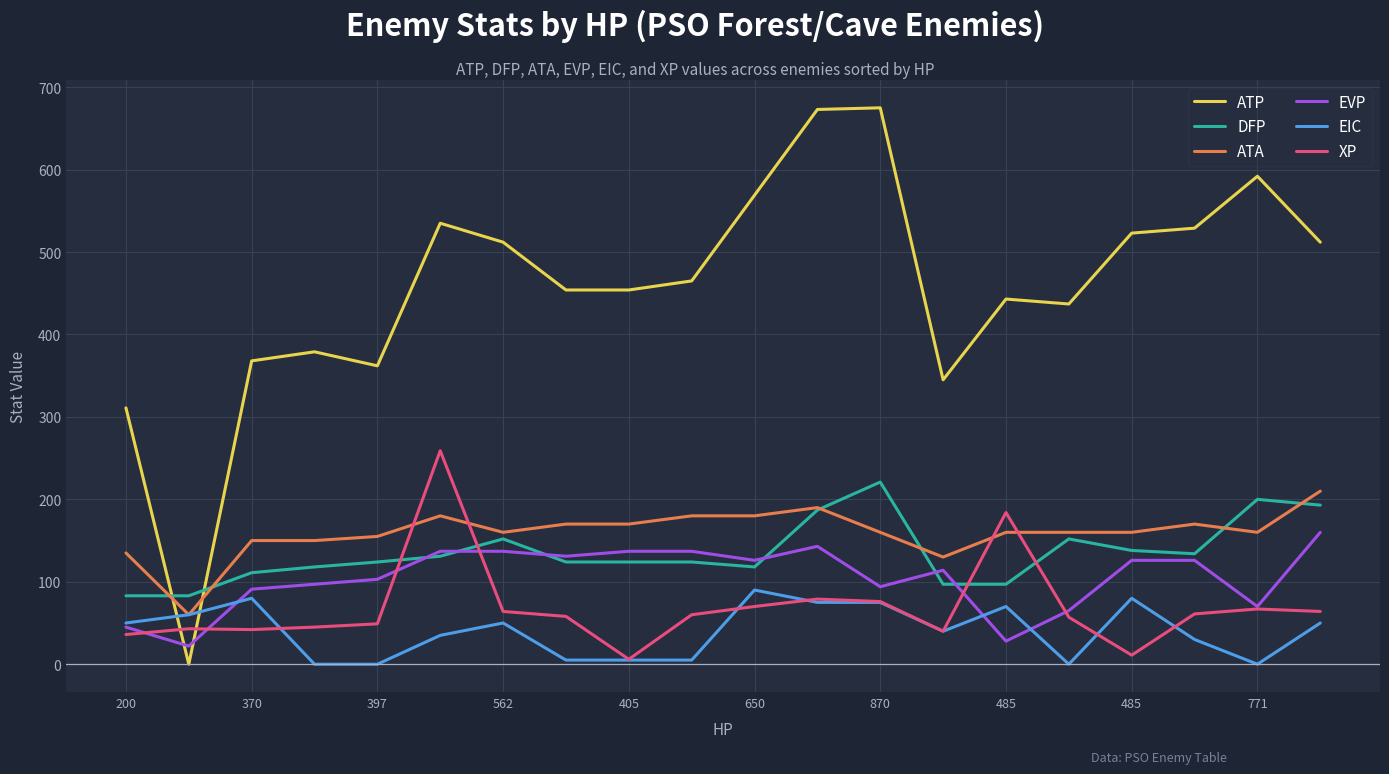

True or false: ATA and XP intersect in this chart.

True